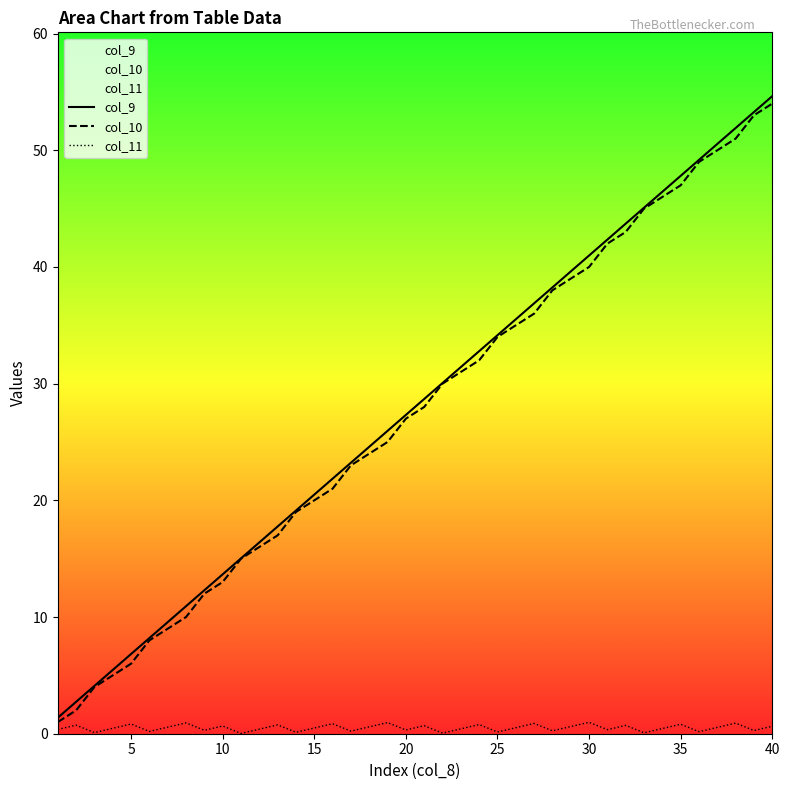

Is the value of col_9 at 25 greater than the value of col_11 at 25?

Yes